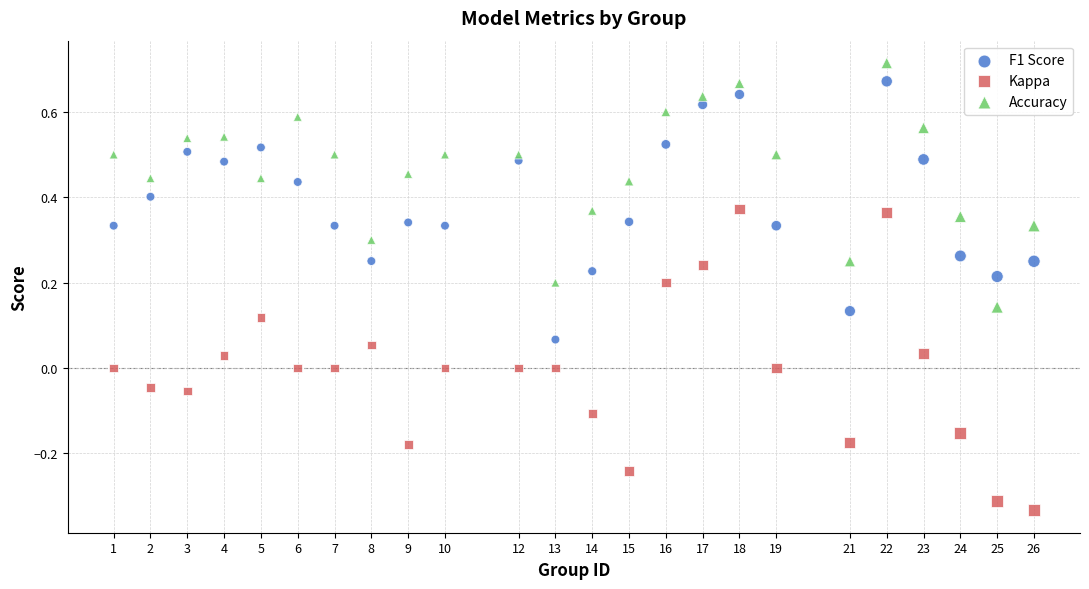

Which series reaches the minimum Y coordinate?

Kappa